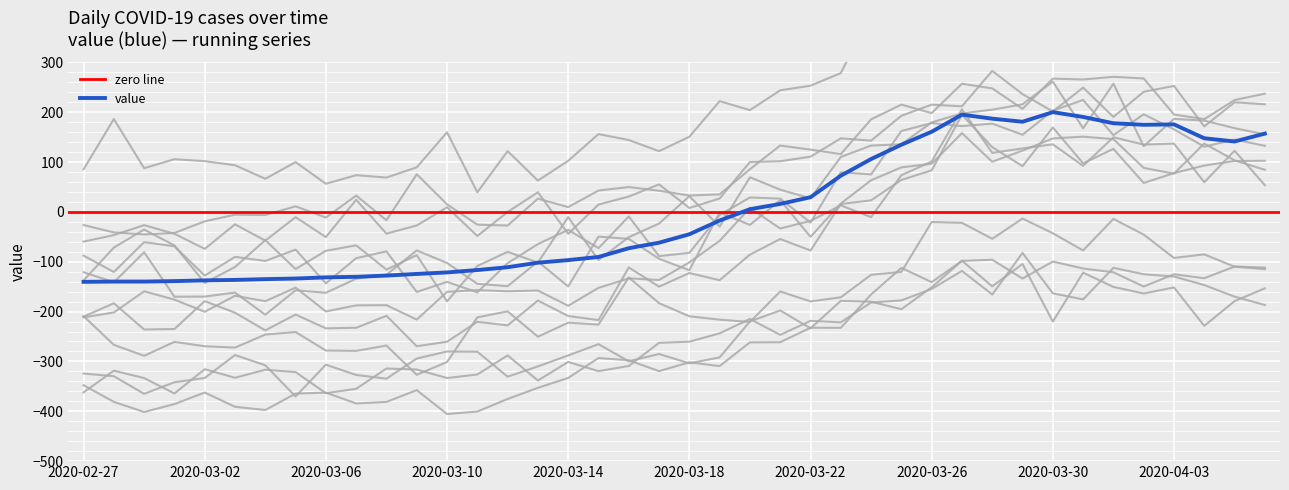

What is the minimum value shown in the chart?

-140.3